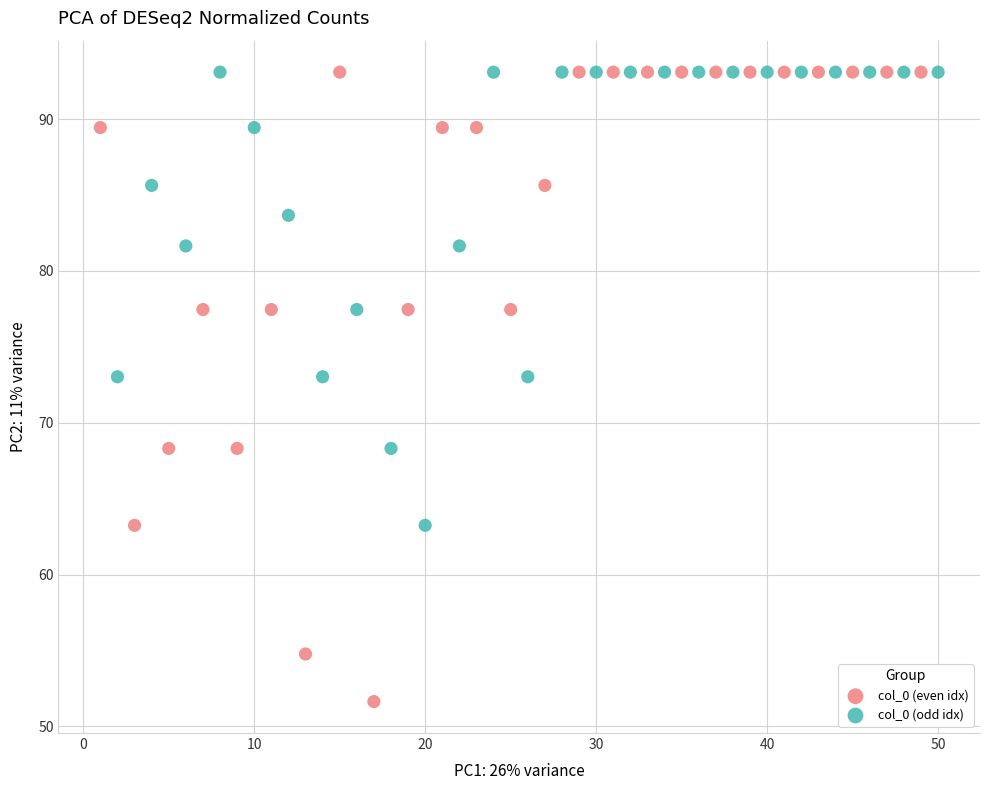

Which series contains the lowest Y value?

col_0 (even idx)